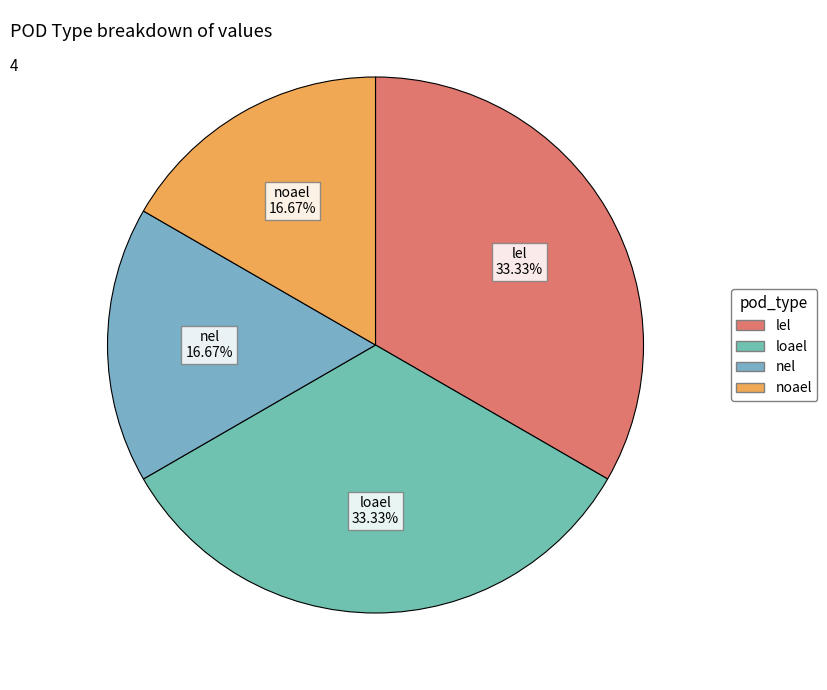

Which has a higher value, nel or loael?

loael